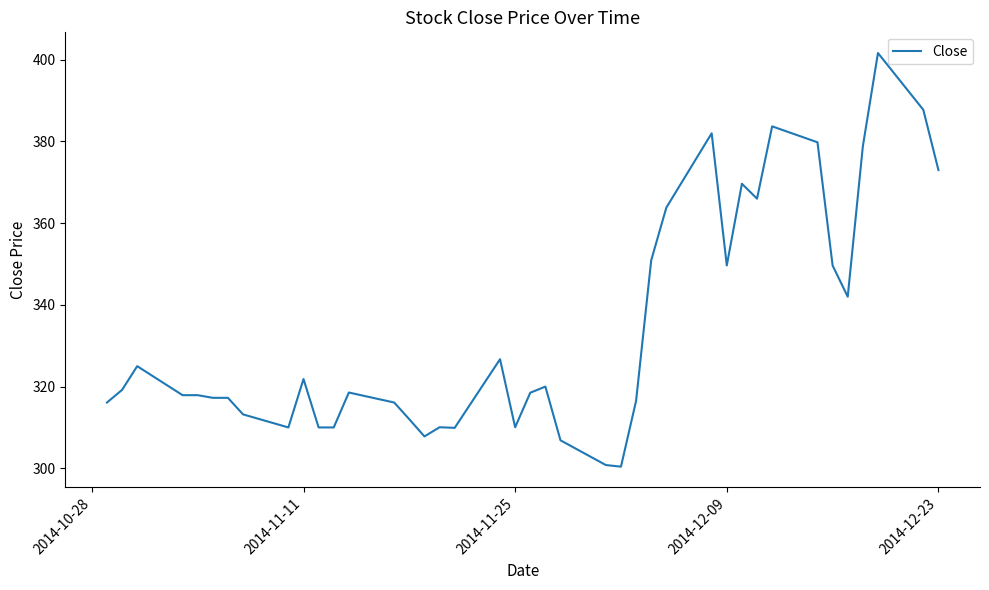

What is the smallest value displayed?

300.4